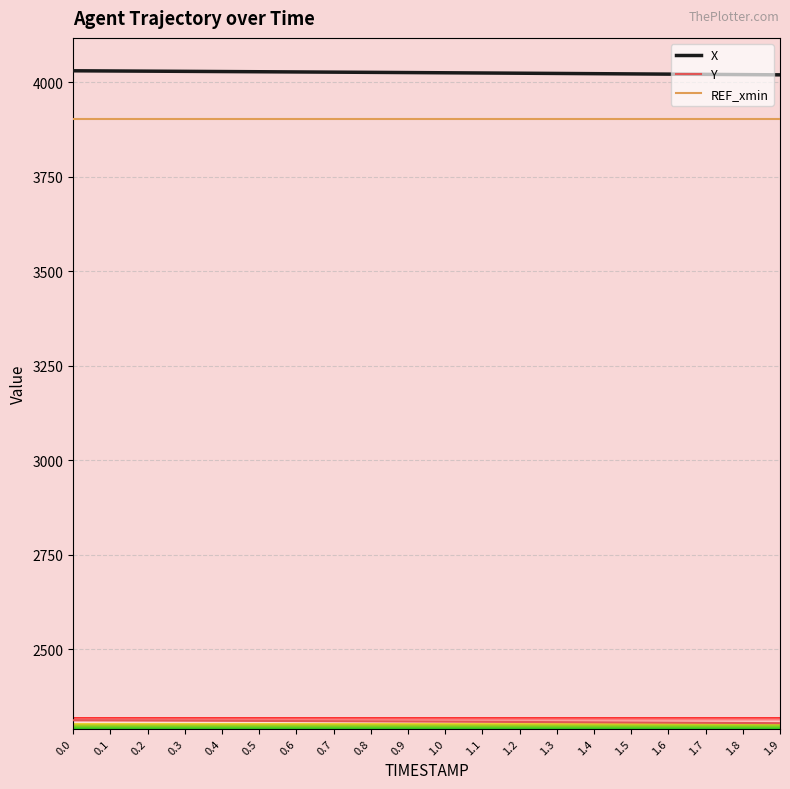

List the series in order of their peak value, highest first.

X, REF_xmin, Y